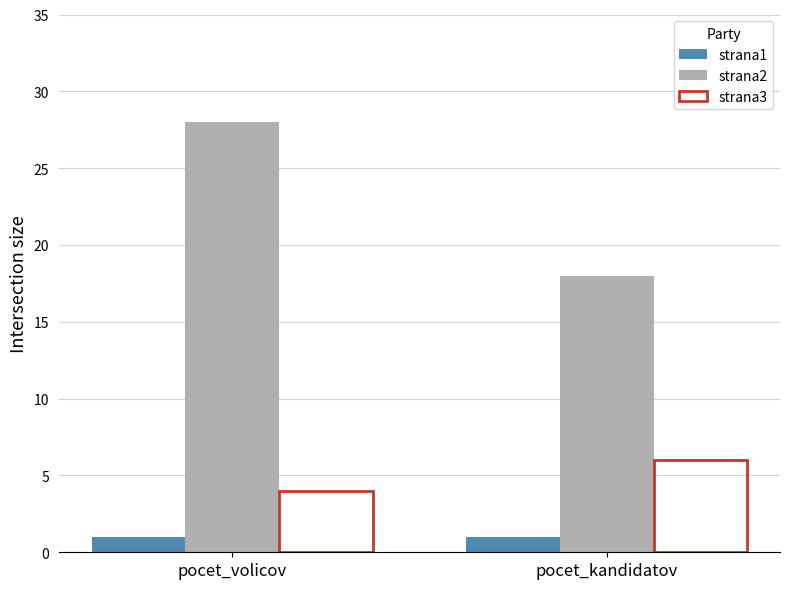

Is the value of strana1 at pocet_kandidatov greater than the value of strana3 at pocet_volicov?

No